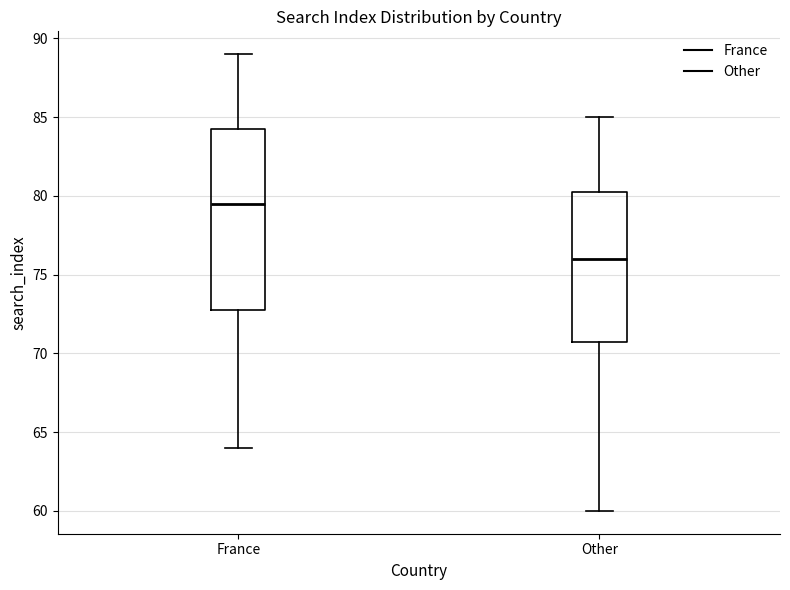

Which box's median line is the lowest?

Other